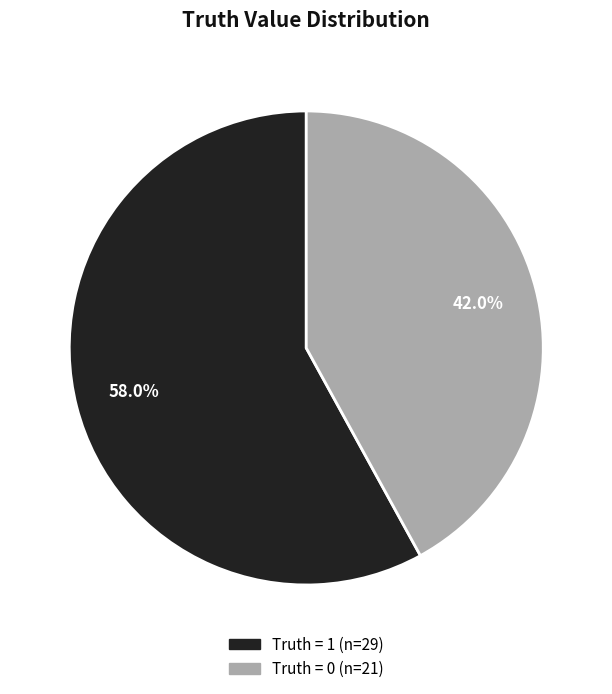

Count the number of slices in the pie.

2